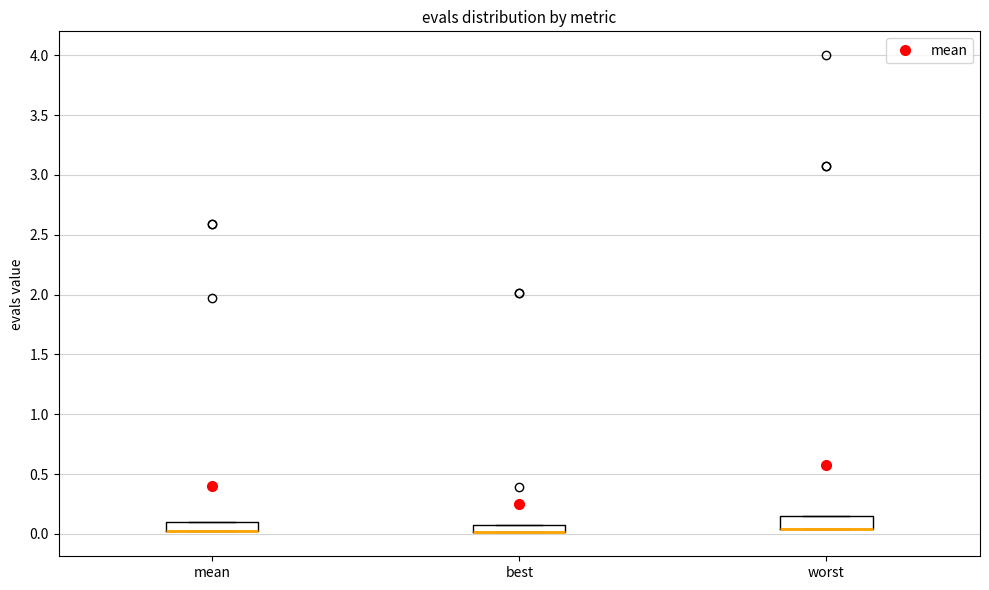

Where is the lower edge of the box for mean on the y-axis? The values are not printed on the chart, so give them approximately, as read against the axis.

0.05